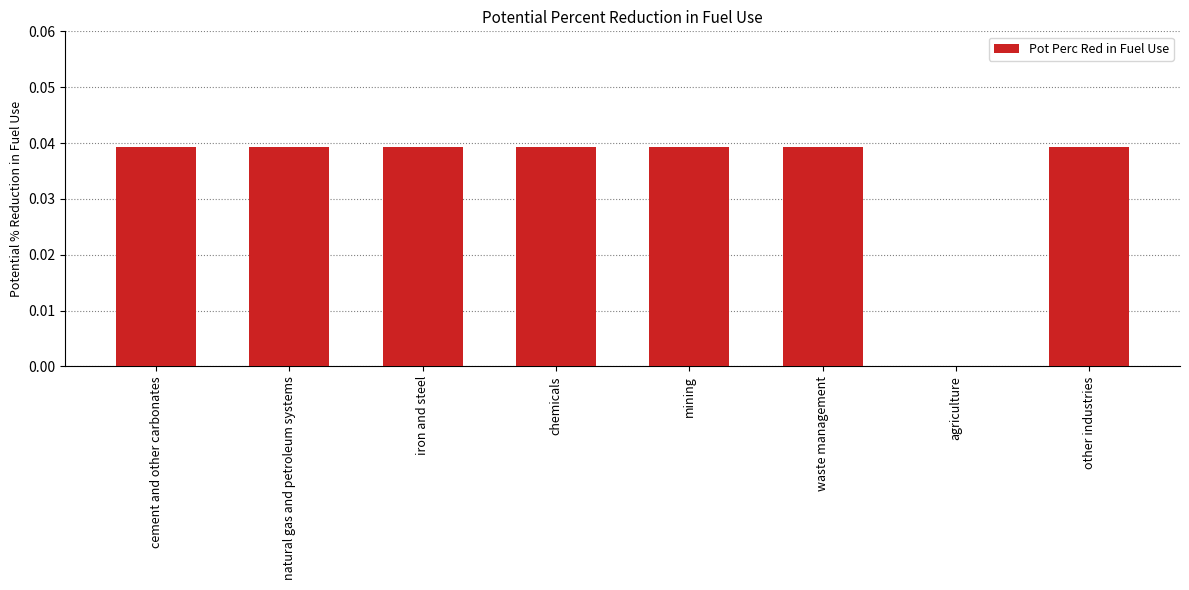

The value at iron and steel is 0.0. True or false?

True